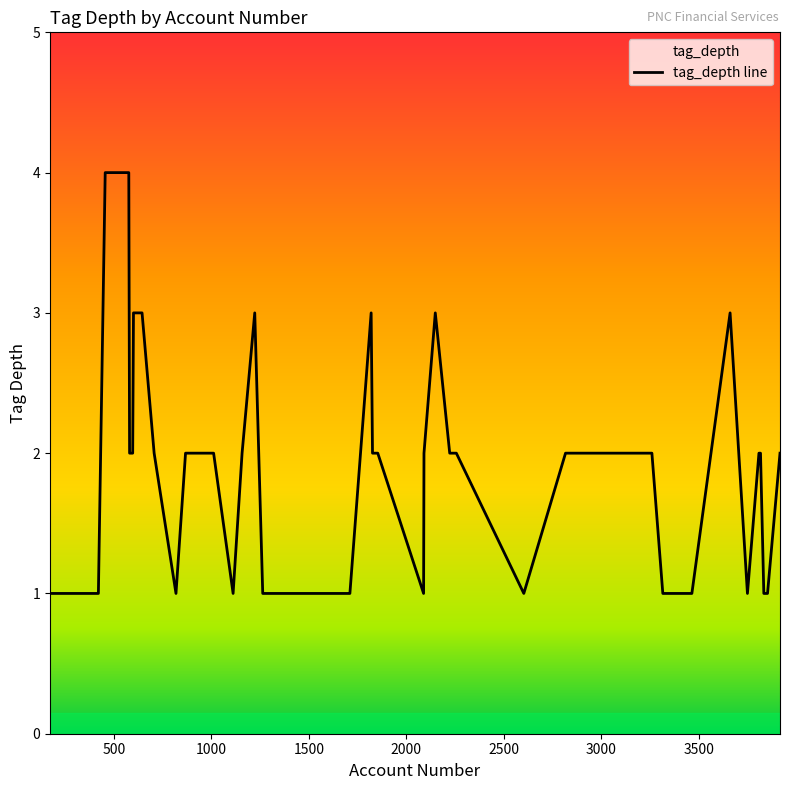

What is the greatest value displayed?

4